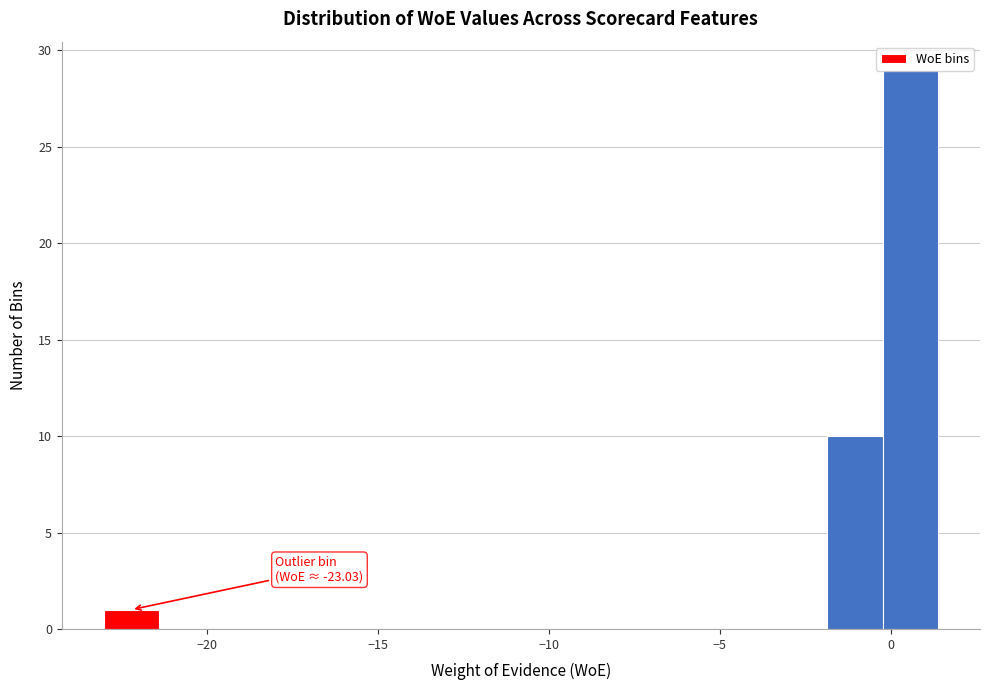

Around what value on the x-axis is the tallest bar? Give the approximate position of its centre, as read against the axis.

0.5